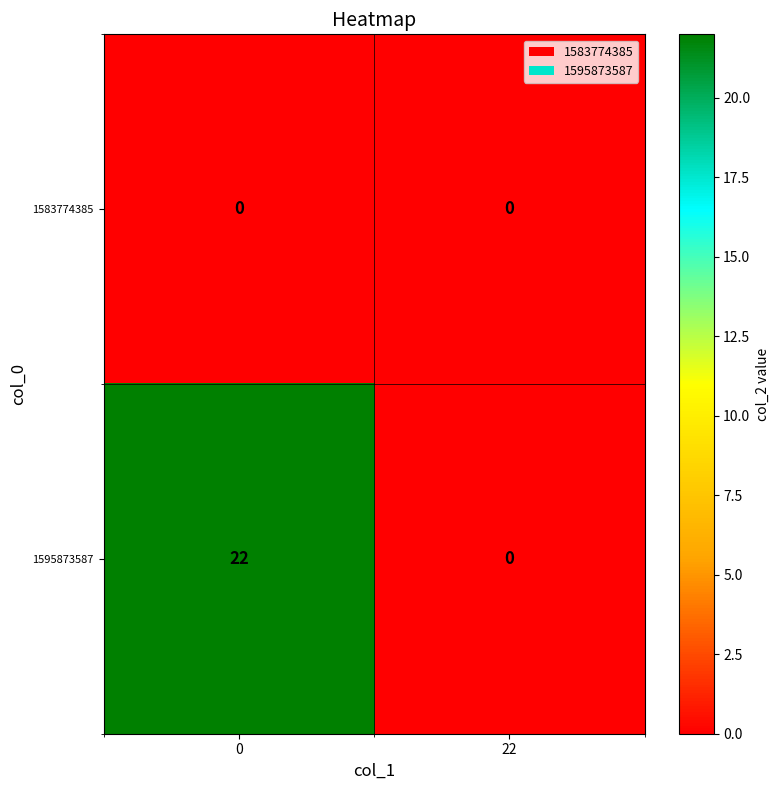

What is the difference between the 1595873587 values at 22 and 0?

22